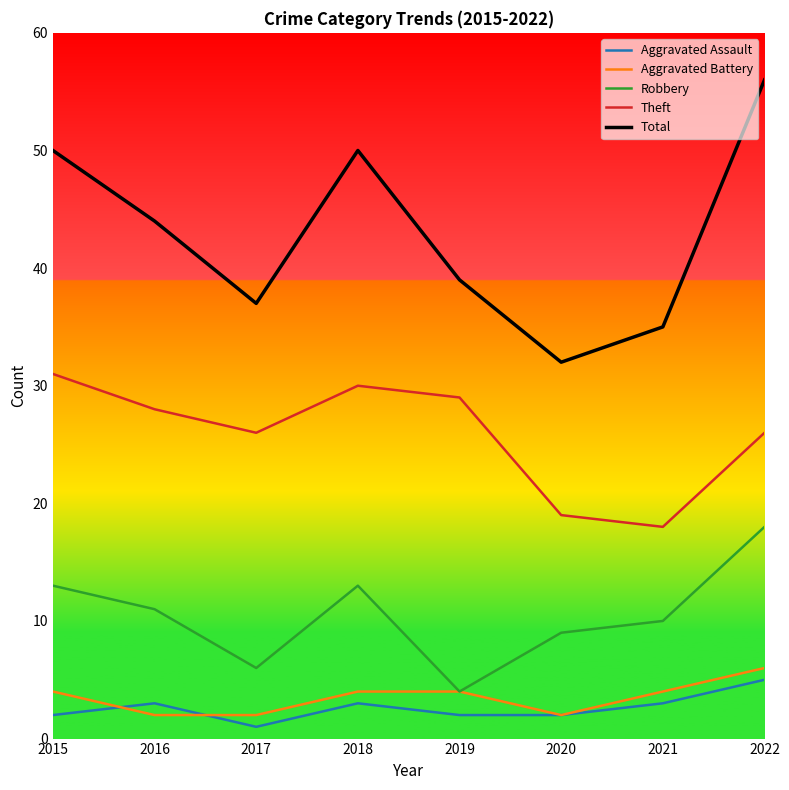

True or false: Robbery has a value of 13 at 2015.

True